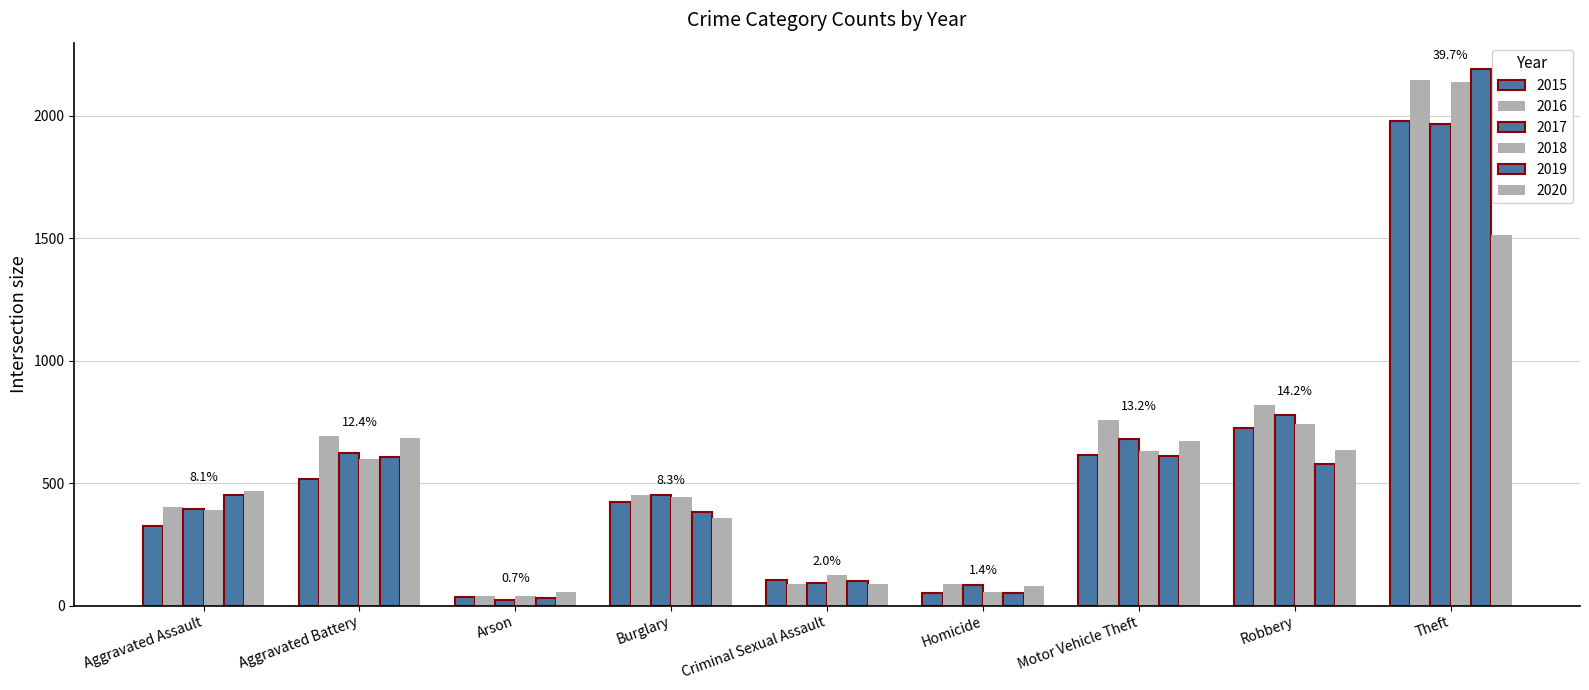

Count the number of data series in this chart.

6